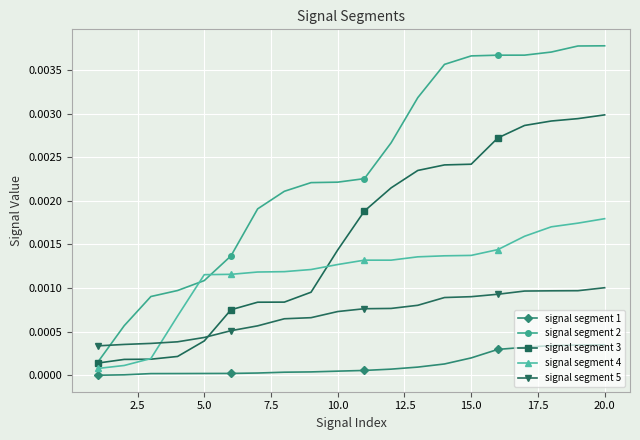

True or false: signal segment 1 and signal segment 2 intersect in this chart.

False